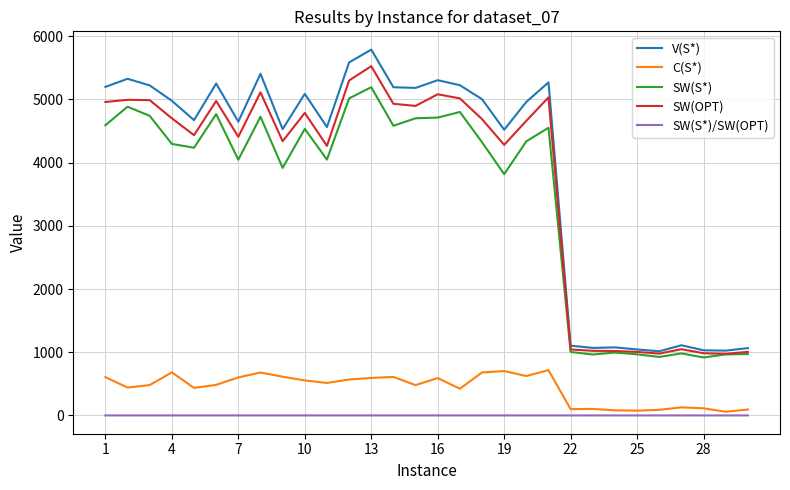

True or false: SW(S*)/SW(OPT) and SW(OPT) intersect in this chart.

False